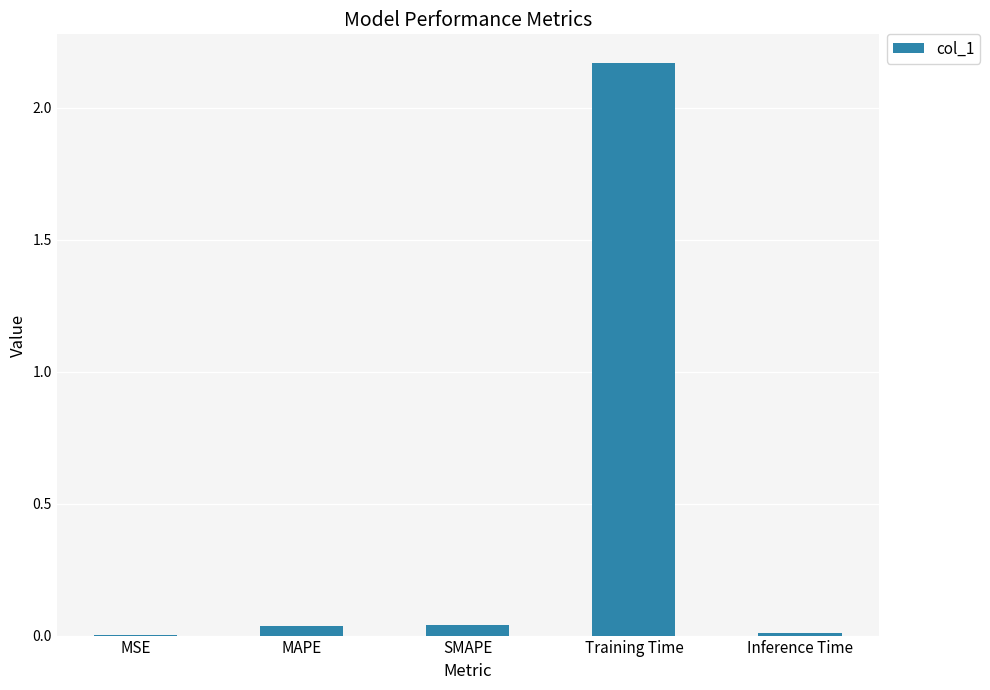

Is it true that the value at MSE is 0.0?

True